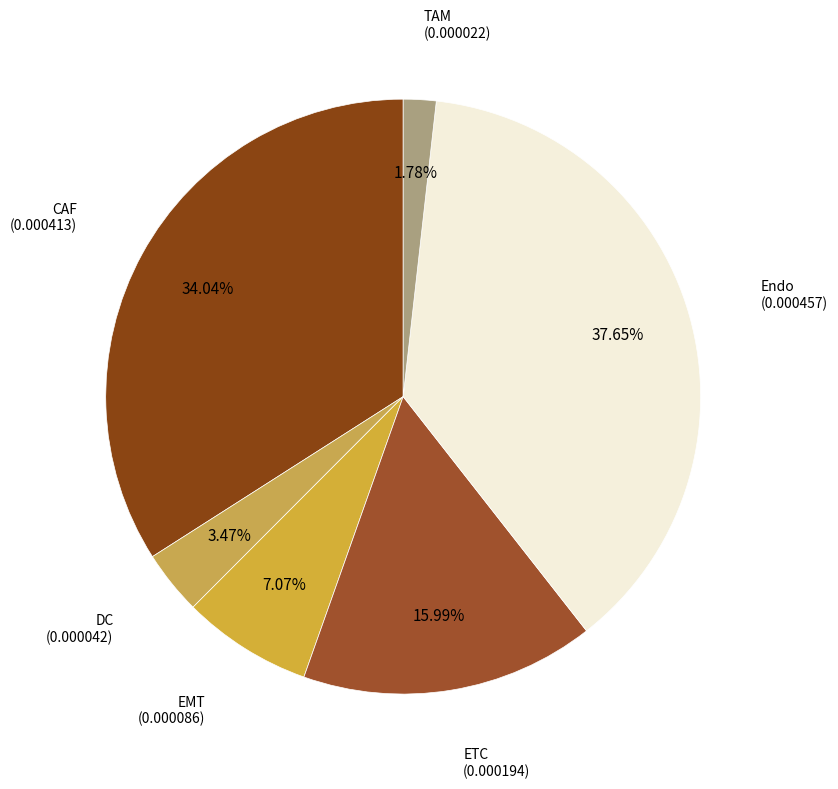

Is it true that DC is 14% of the pie?

False